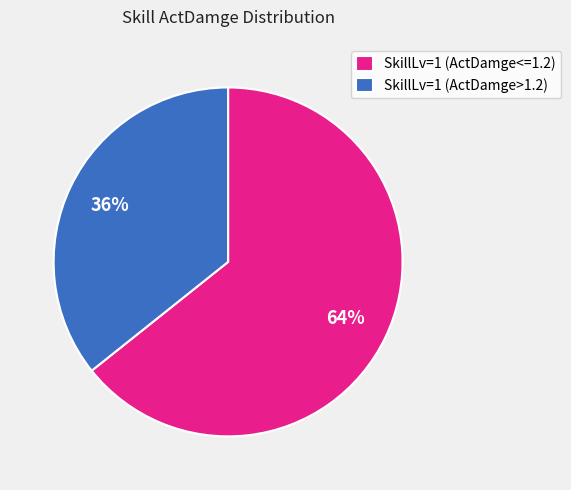

Do SkillLv=1 (ActDamge>1.2) and SkillLv=1 (ActDamge<=1.2) together represent more than half of the pie?

Yes